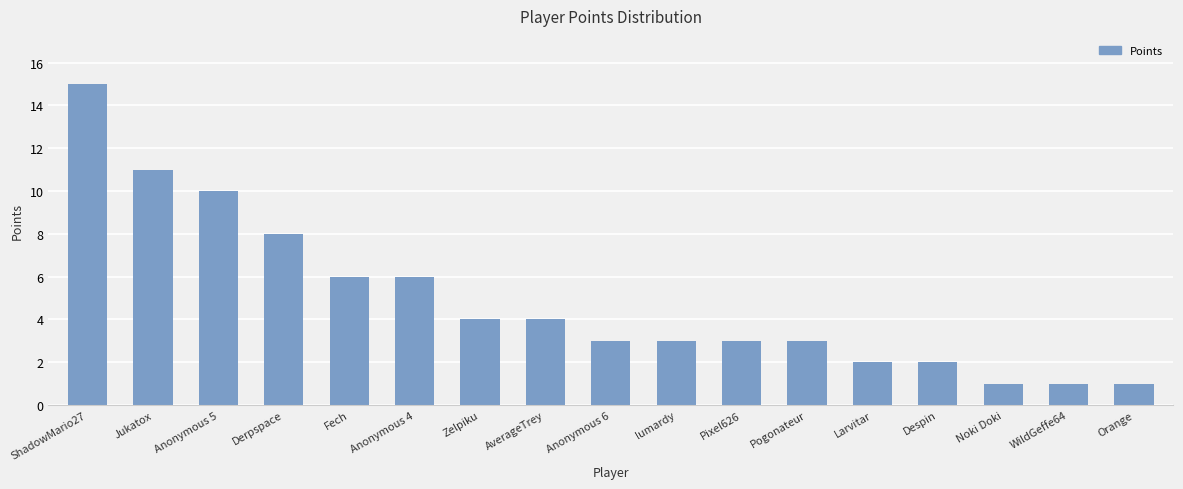

What is the difference between the values at lumardy and Anonymous 5?

7